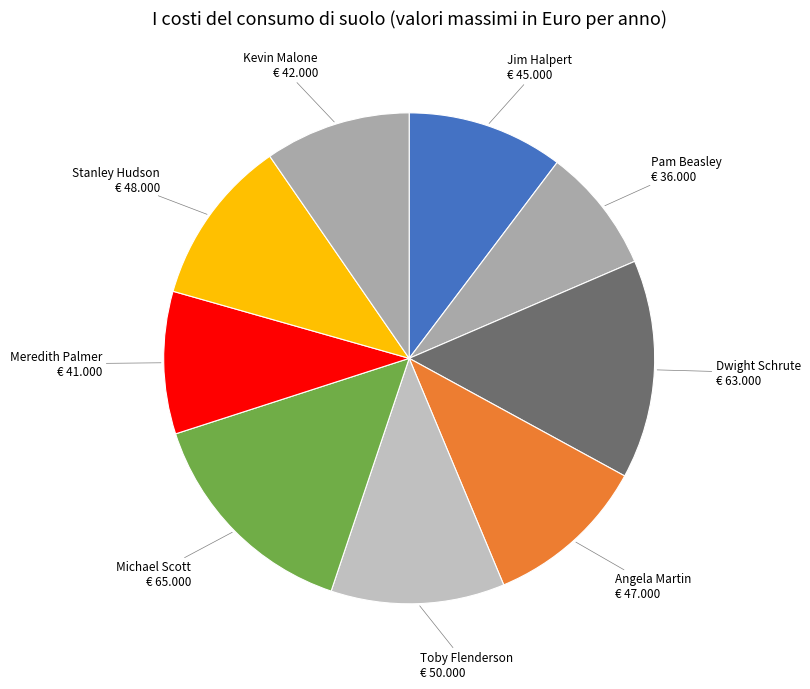

Between Toby Flenderson and Michael Scott, which is larger?

Michael Scott